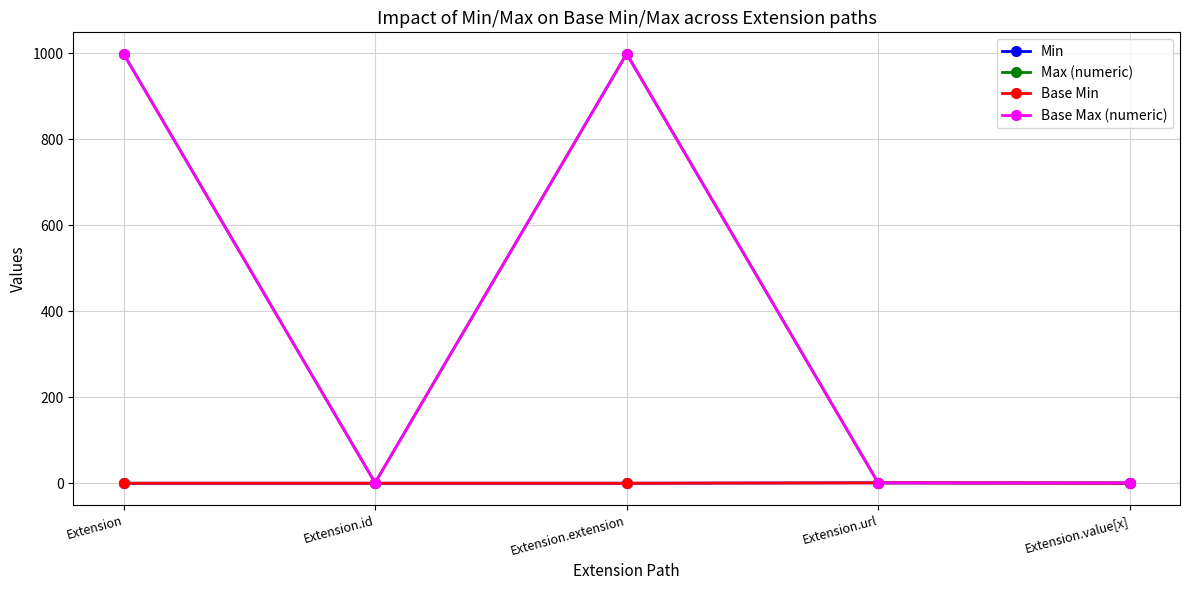

Is this an area chart (filled region under the line)?

No